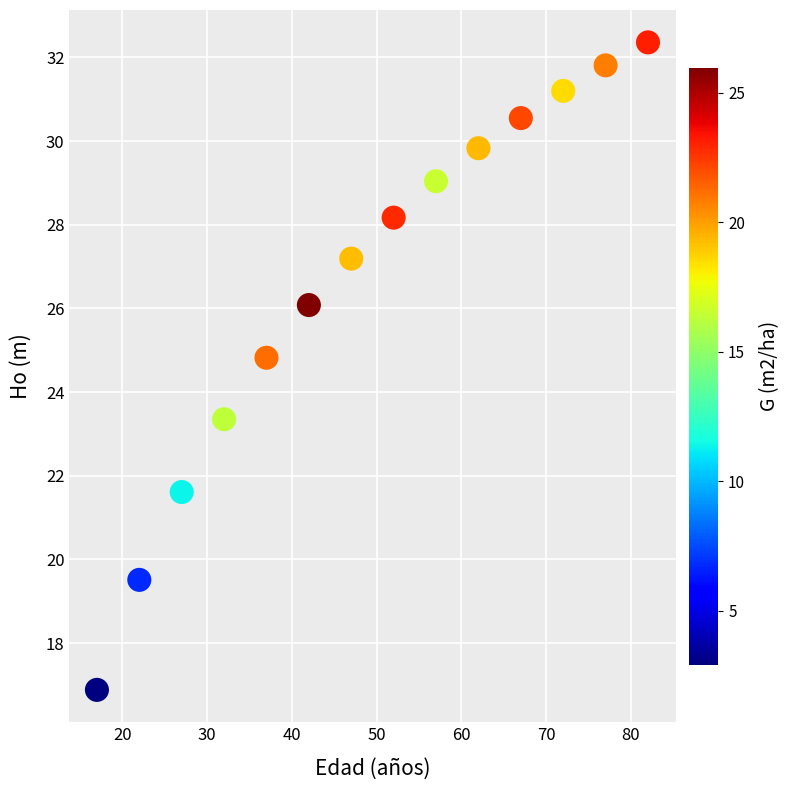

What is the range of Y values (max minus min)?

15.5